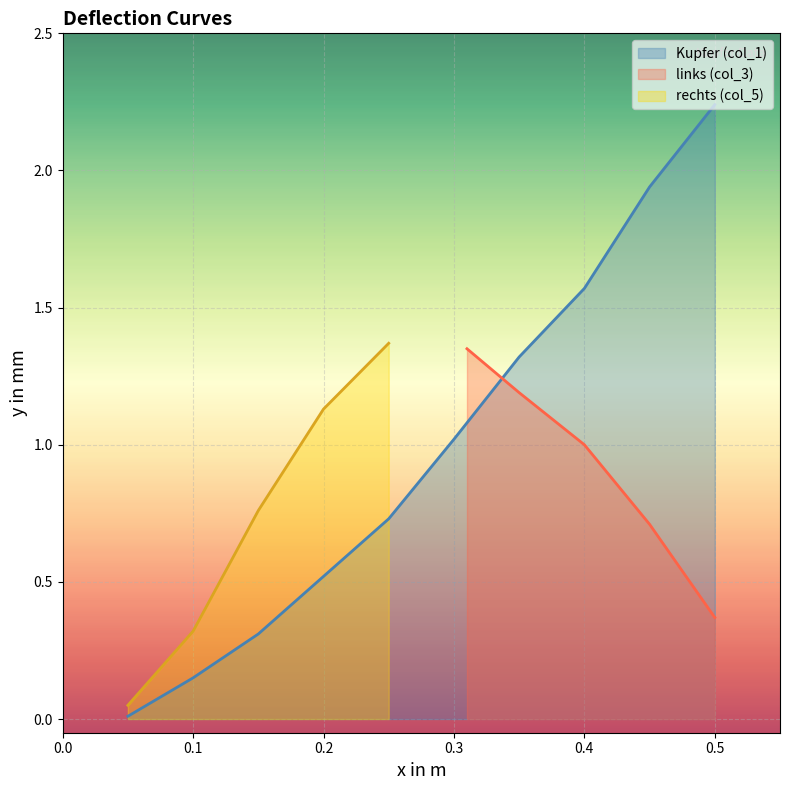

How many lines are shown in the chart?

3